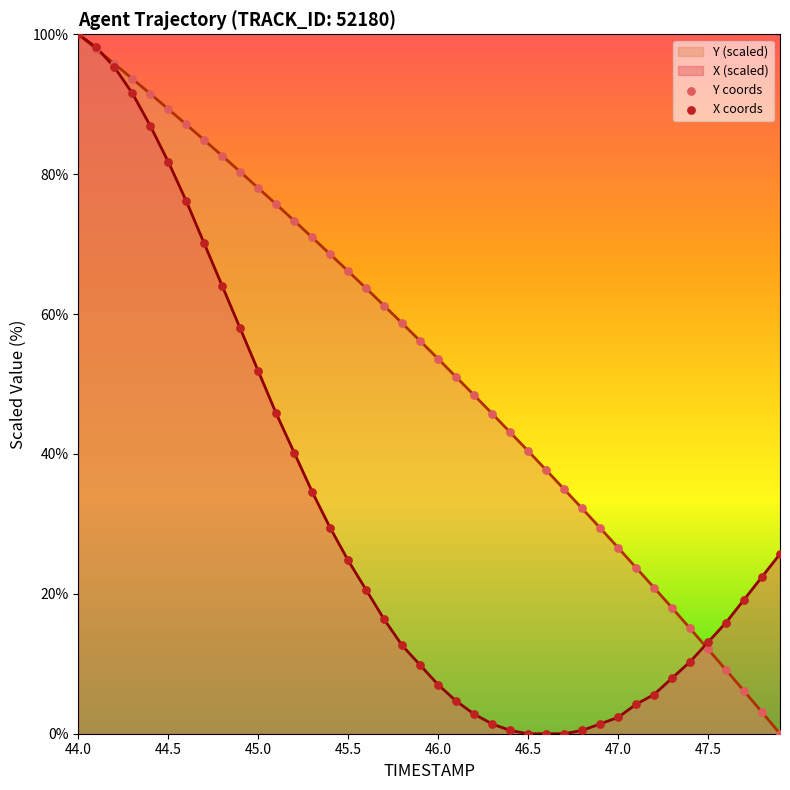

Which series has the largest total across all categories?

Y (scaled)